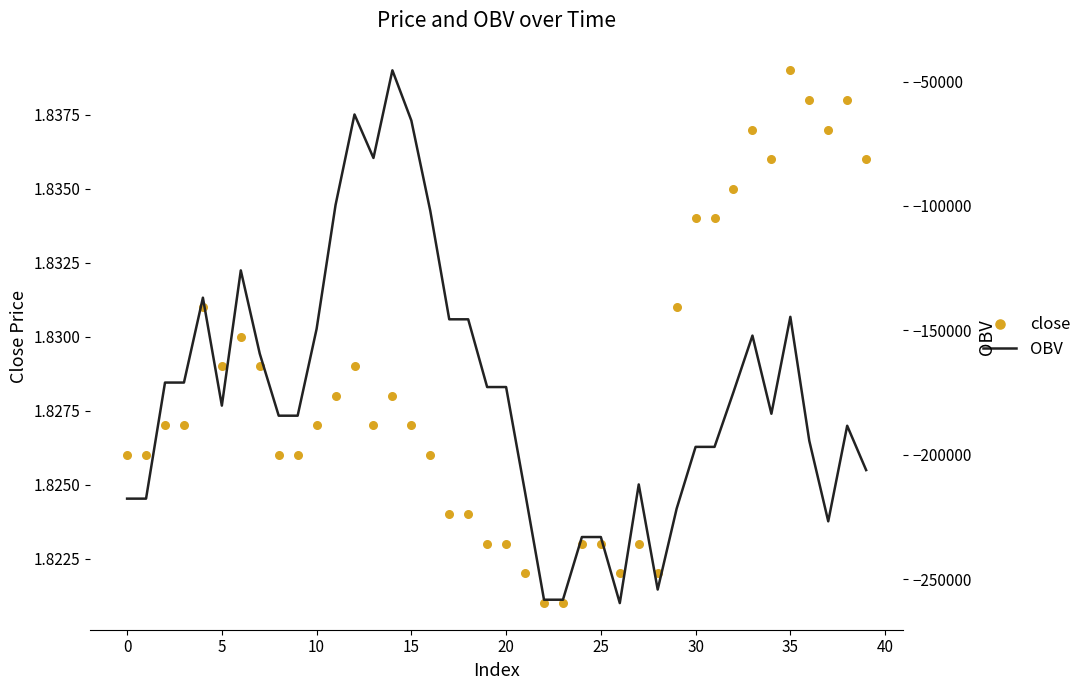

Is the value of close at 26 greater than the value of OBV at 10?

Yes